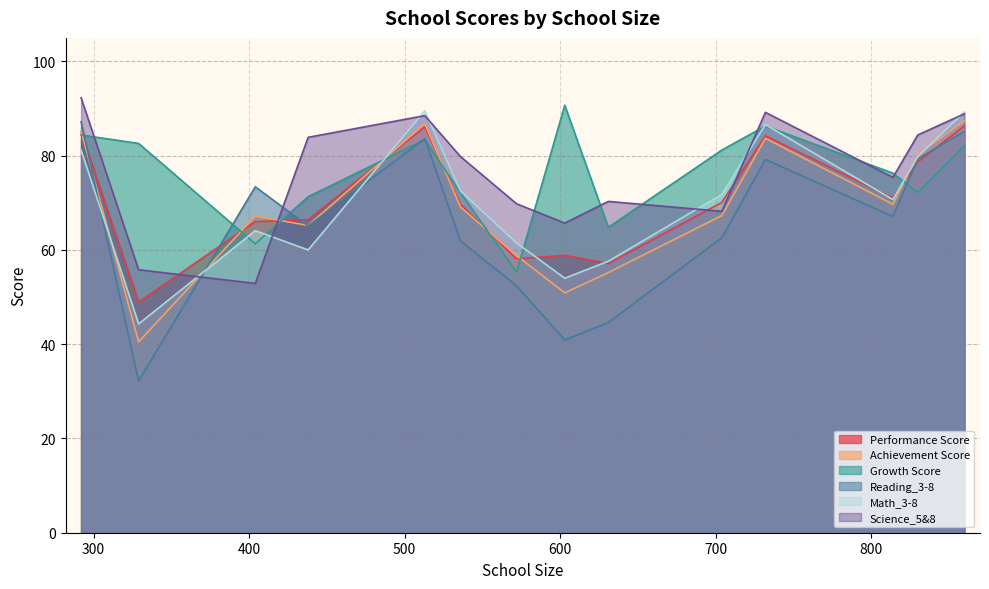

Between 814 and 860, which series saw the biggest shift?

Math_3-8